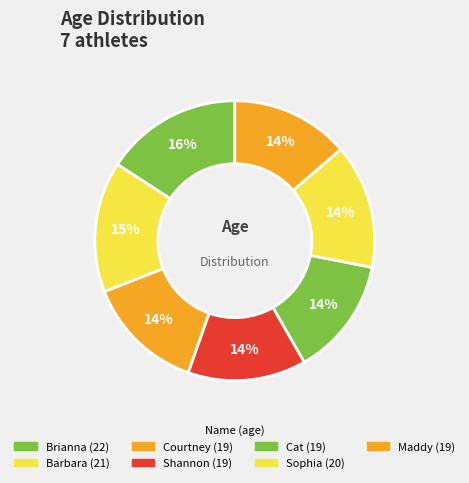

How many slices are in this pie chart?

7